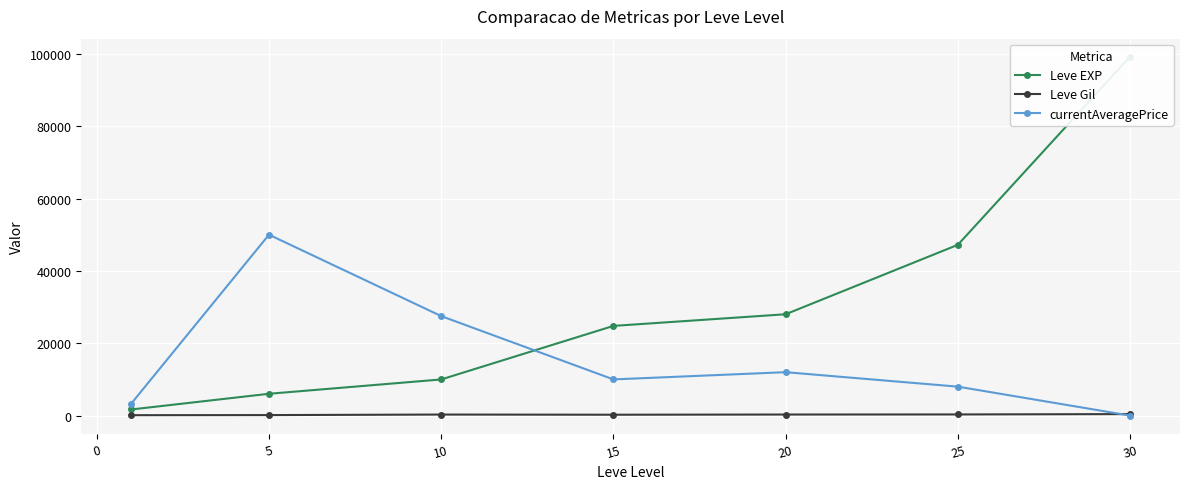

Where is the first local minimum for currentAveragePrice?

15